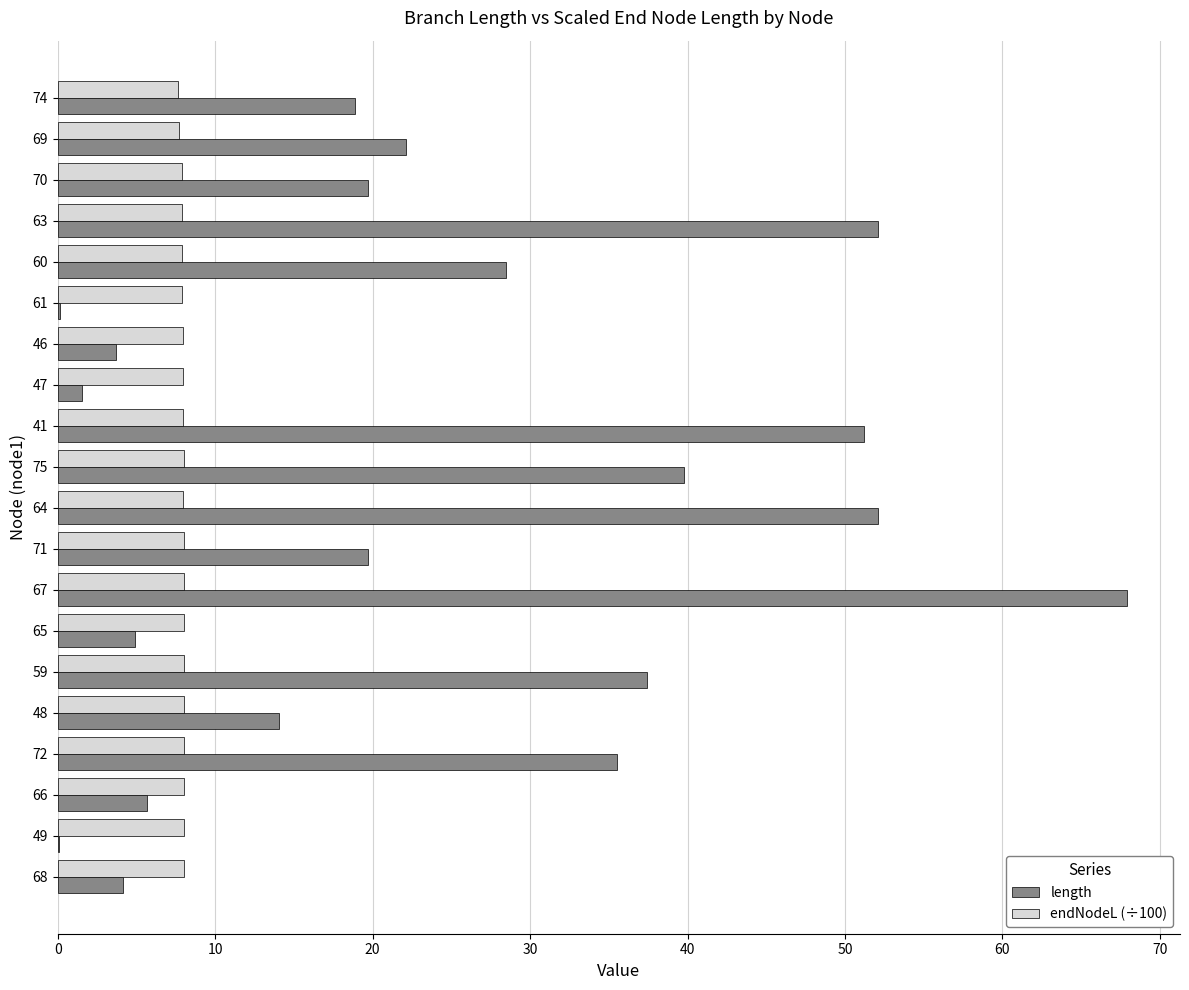

At which category is the sum across all series the highest?

67